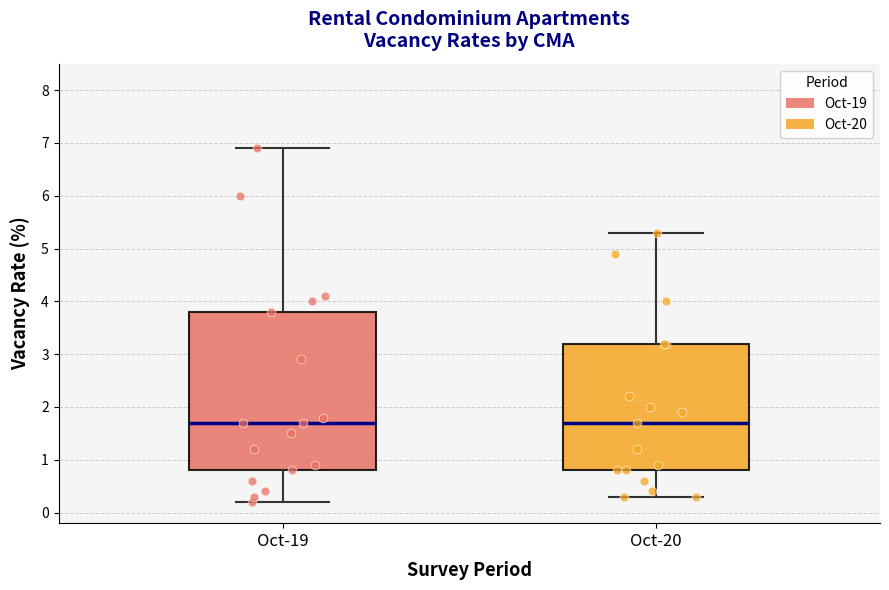

Reading left to right, read every box against the y-axis: the position of its median line, the range the box covers, and the ends of its whiskers. The values are not printed on the chart, so give them approximately, as read against the axis.

Oct-19: median 1.7, box 0.8 to 3.8, whiskers 0.2 to 6.9
Oct-20: median 1.7, box 0.8 to 3.2, whiskers 0.3 to 5.3